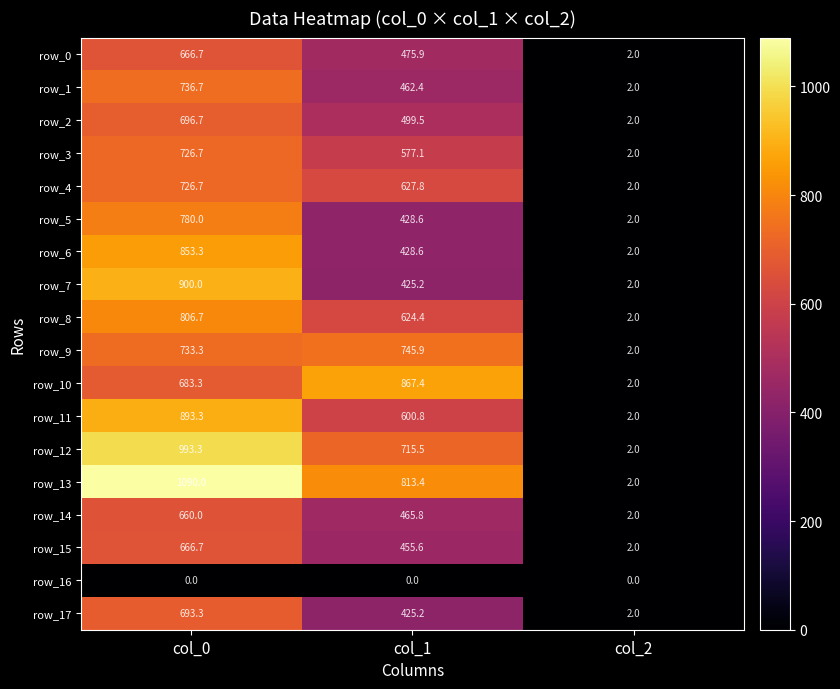

The value of row_5 at col_2 is 2.0. True or false?

True